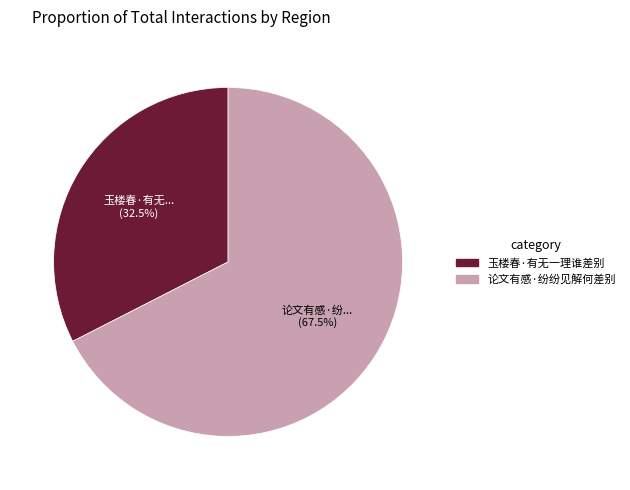

Rank the categories by value from lowest to highest.

玉楼春·有无一理谁差别, 论文有感·纷纷见解何差别